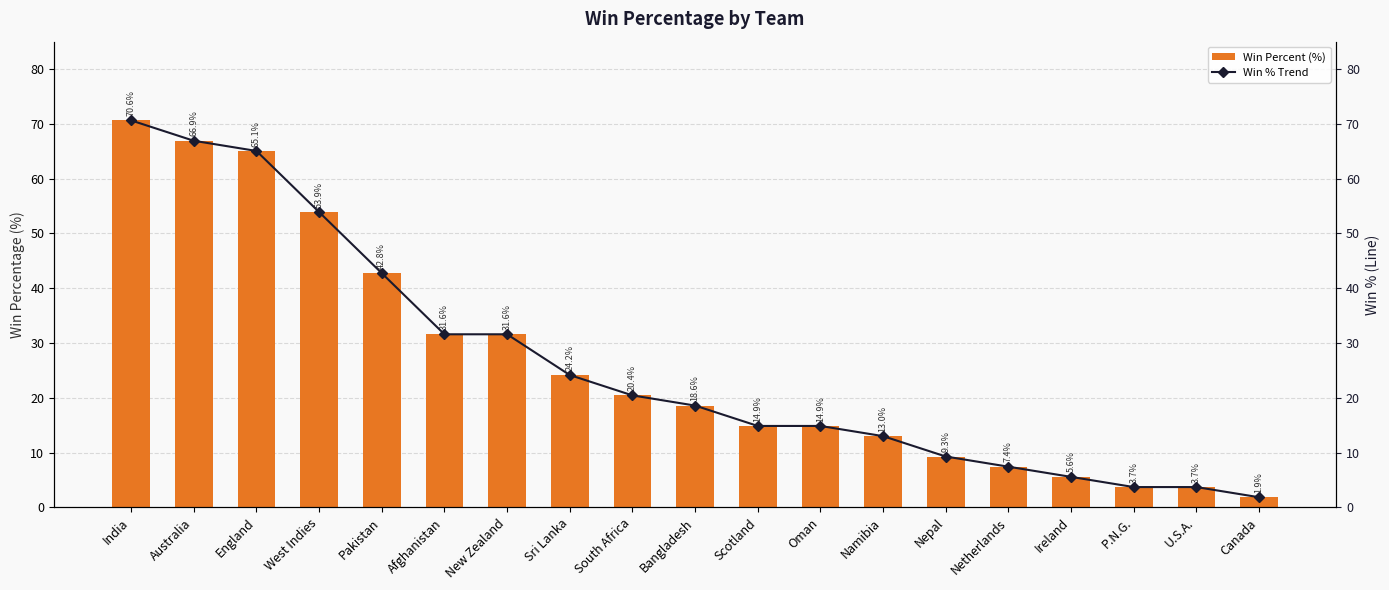

What is the maximum value for Win Percent (%)?

70.6